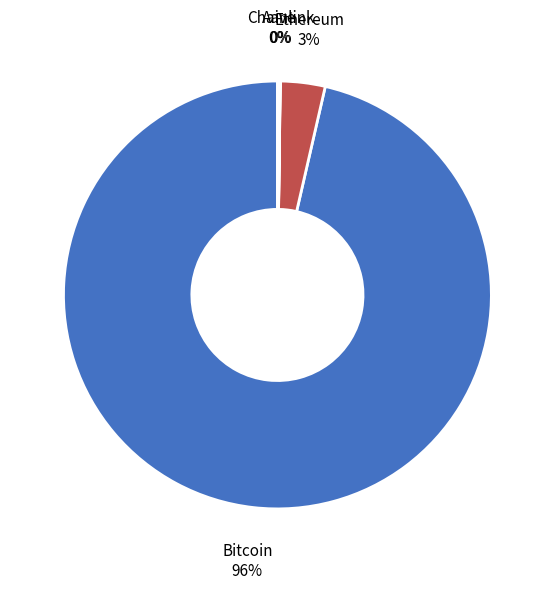

To the nearest percent, what is the average slice percentage?

25%